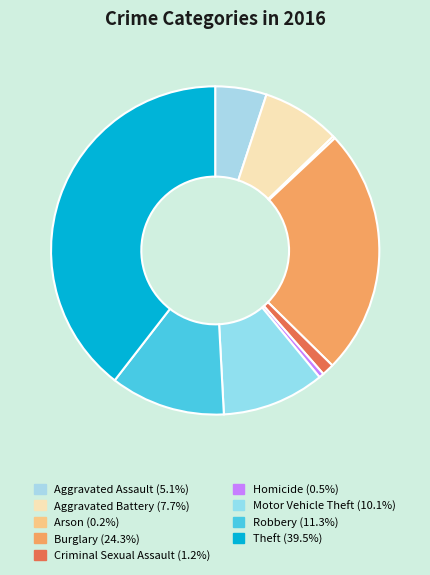

Which category has the biggest portion of the pie?

Theft